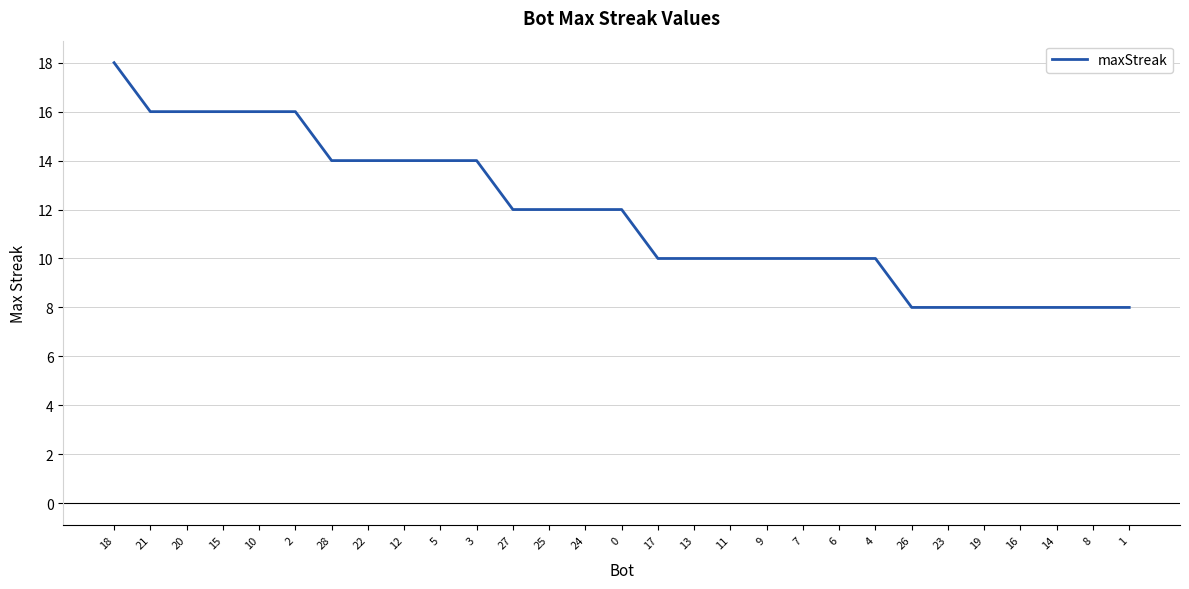

True or false: the data shows 14 at 3.

True